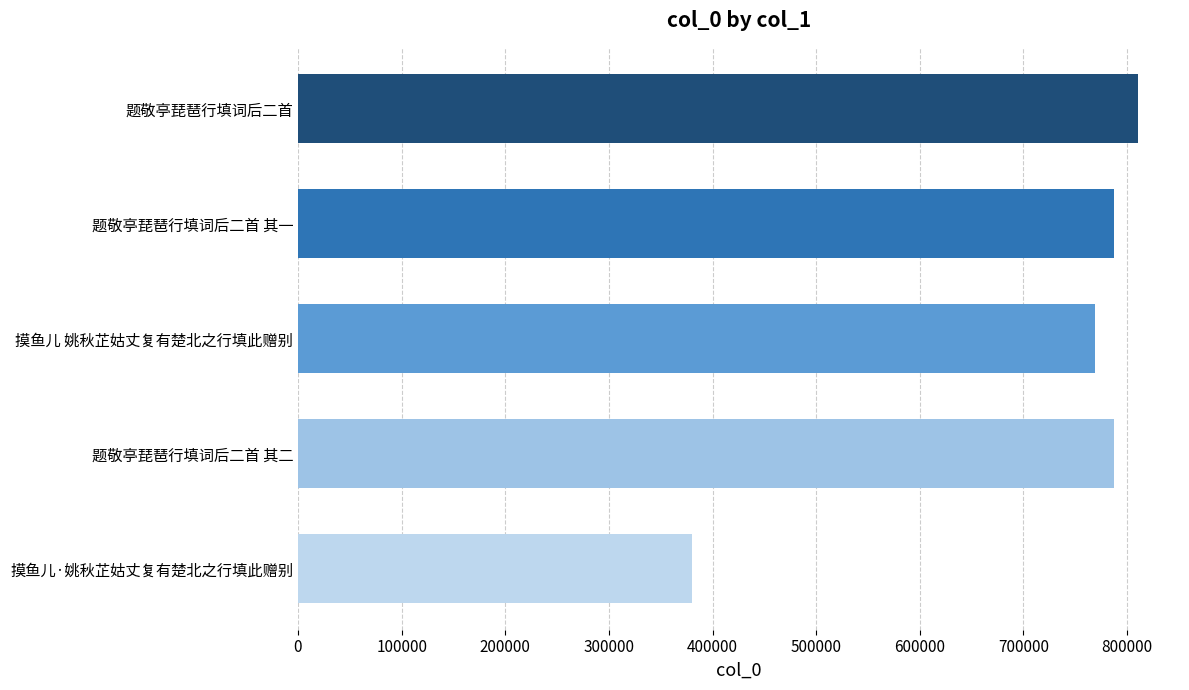

The chart shows a value of 810479 at 题敬亭琵琶行填词后二首. True or false?

True